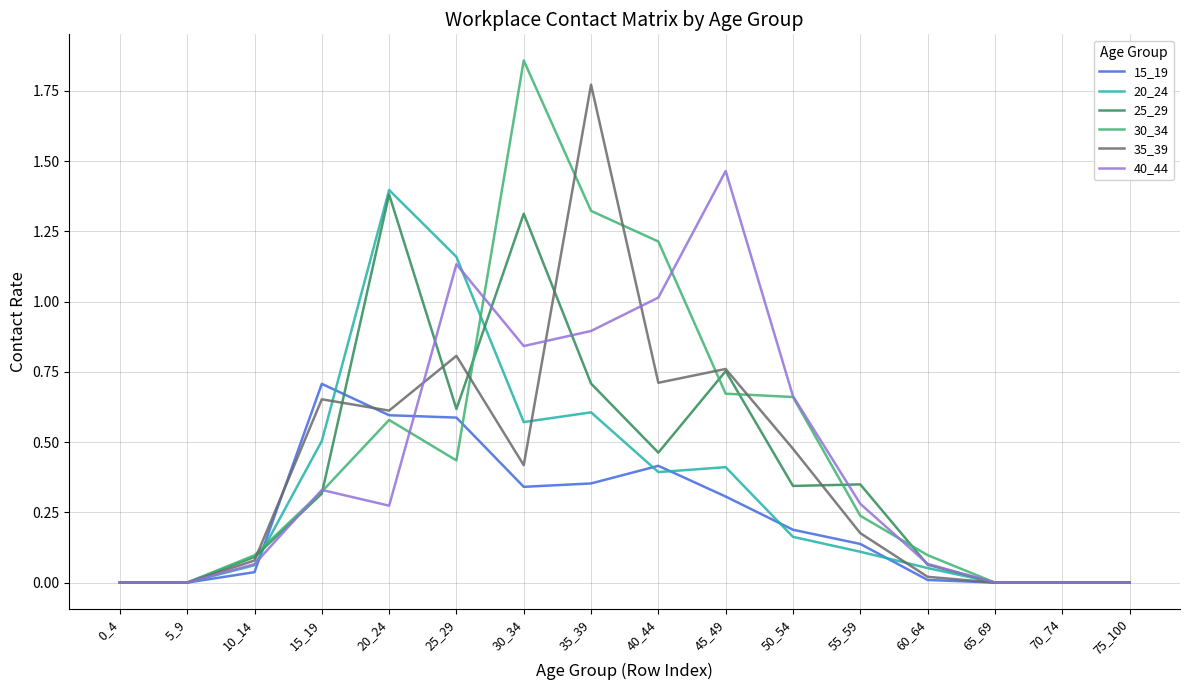

The 35_39 series shows 0.0 at 60_64. True or false?

True